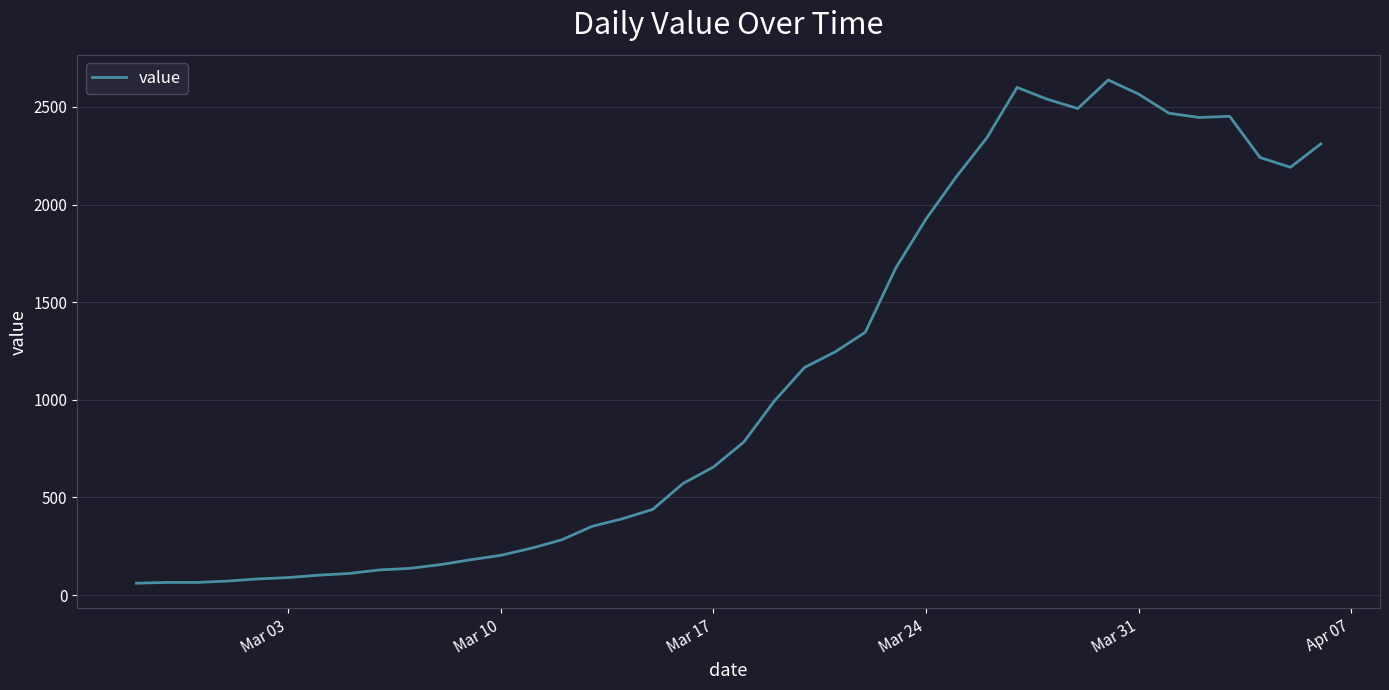

What is the greatest value displayed?

2638